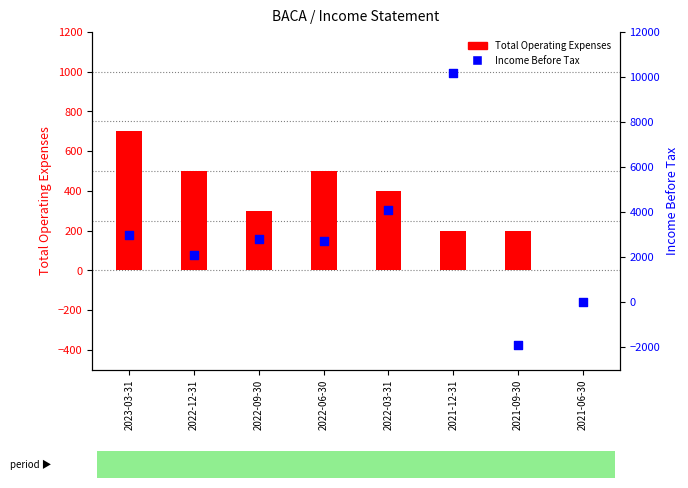

What are all the series names shown in the legend?

Total Operating Expenses, Income Before Tax